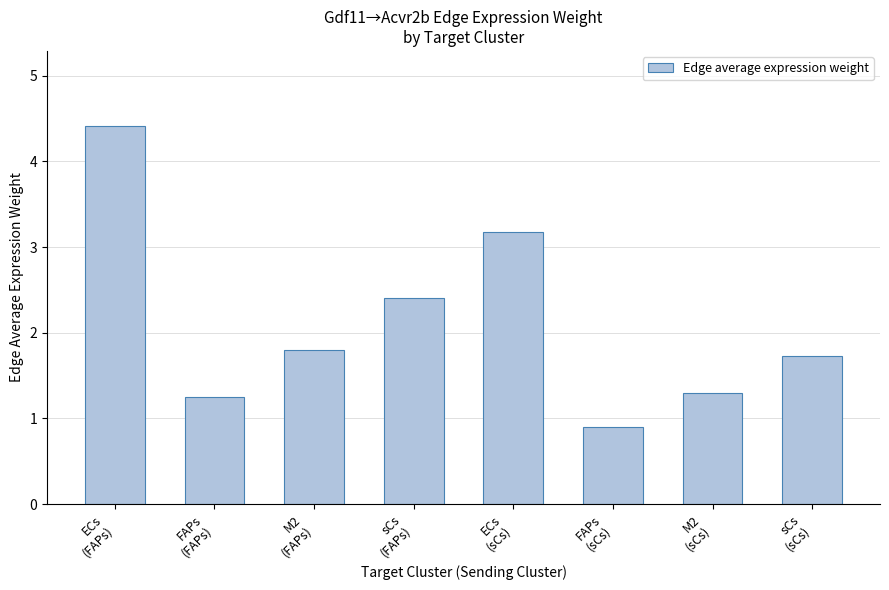

Are the bars grouped side by side (vs. stacked)?

No